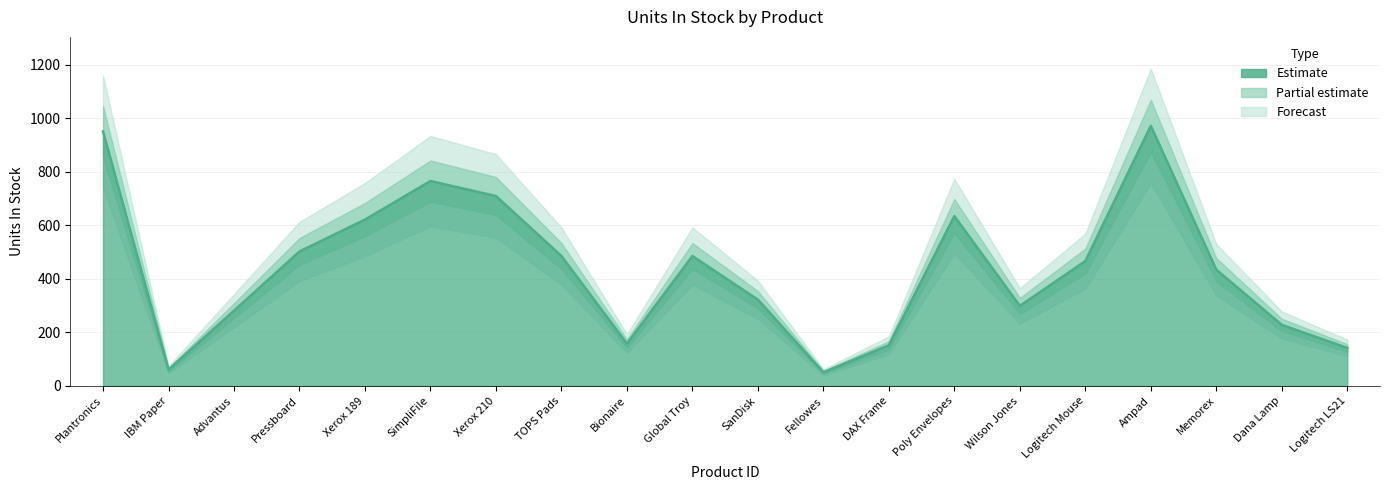

What is the value of the 1st point from the left?

950